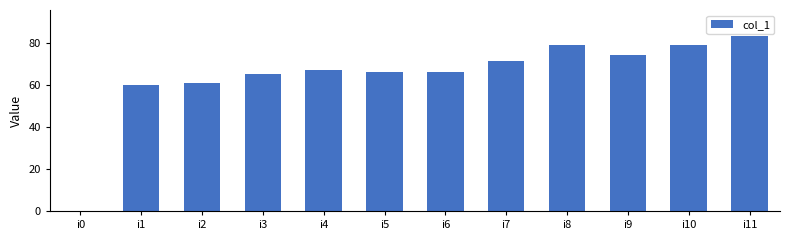

What is the ratio of the value at i4 to the value at i9?

0.9